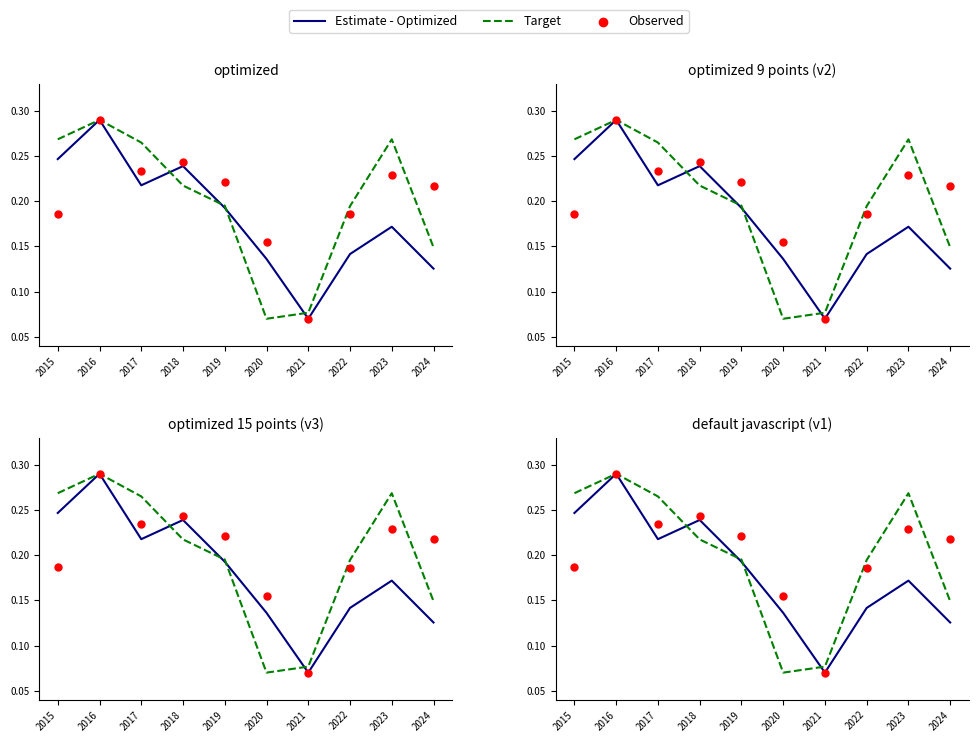

Which series has the widest spread of Y values?

Estimate - Optimized